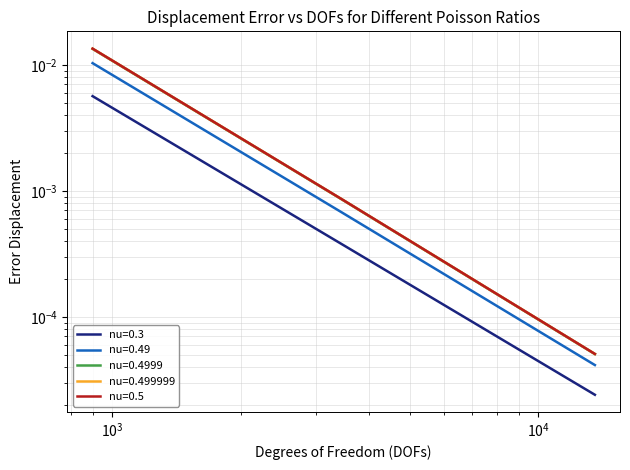

Is it true that nu=0.3 equals 0.0 at 898?

False